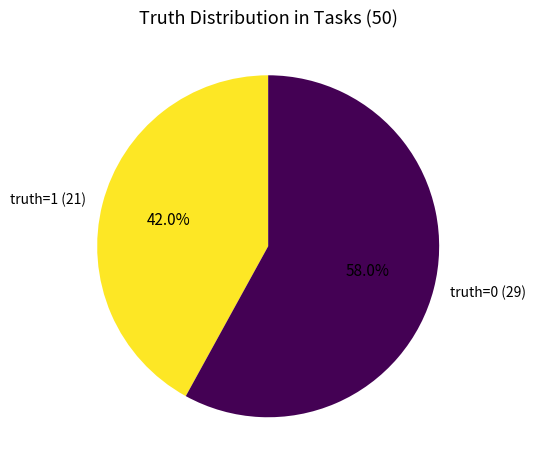

To the nearest percent, what is the average slice percentage?

50%